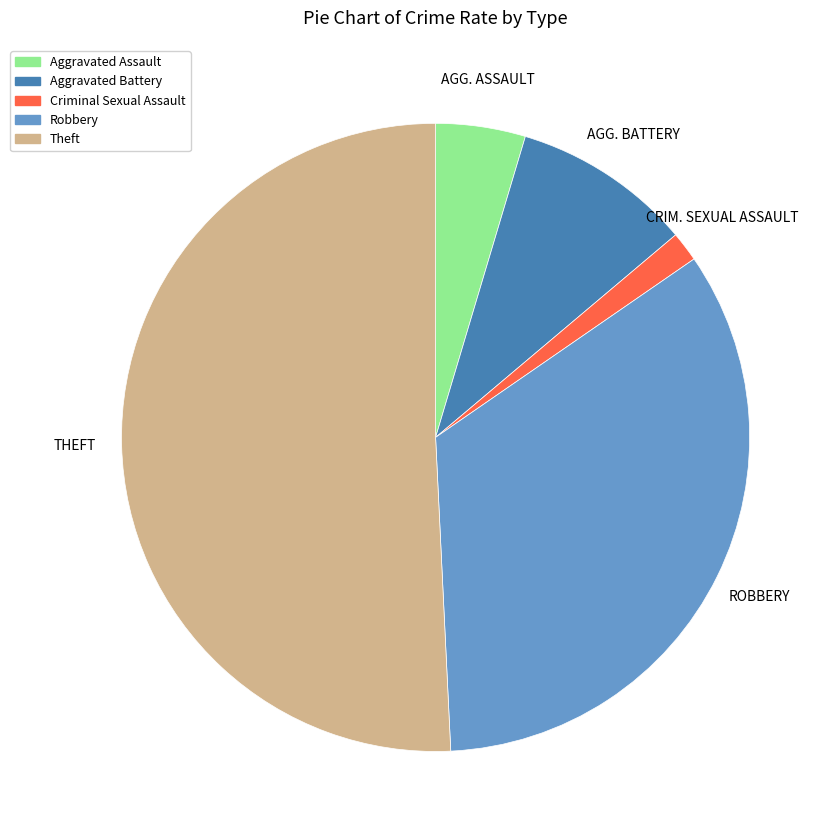

The Robbery slice represents 34% of the pie. True or false?

True